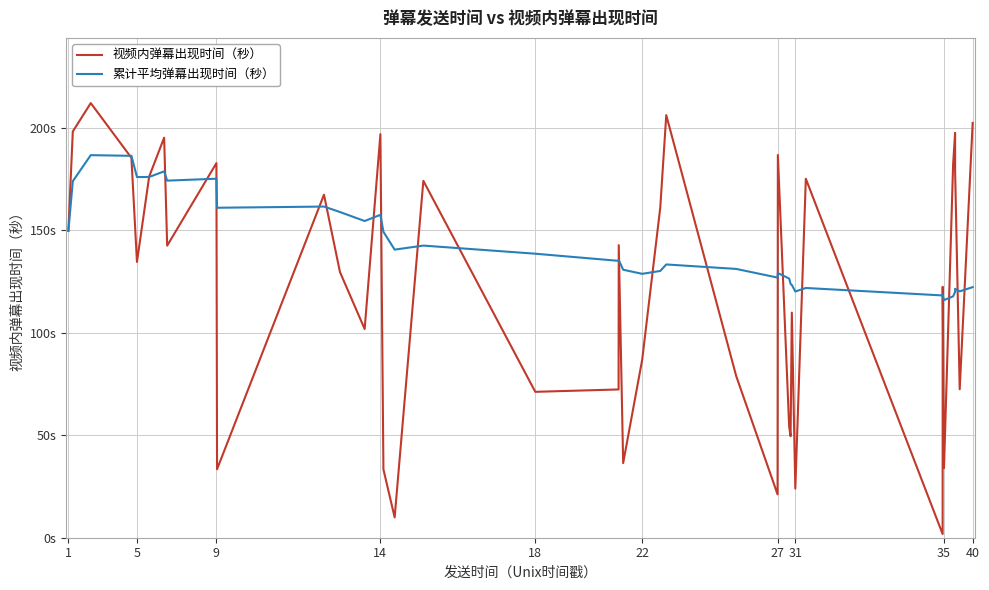

Does the chart display data point markers on the line(s)?

No